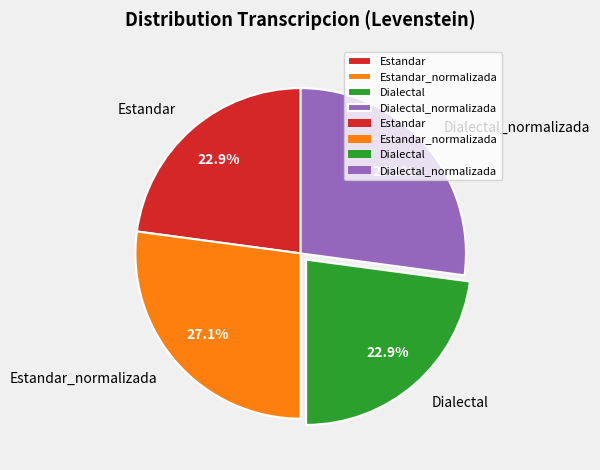

To the nearest percent, what percentage of the pie is Estandar?

23%